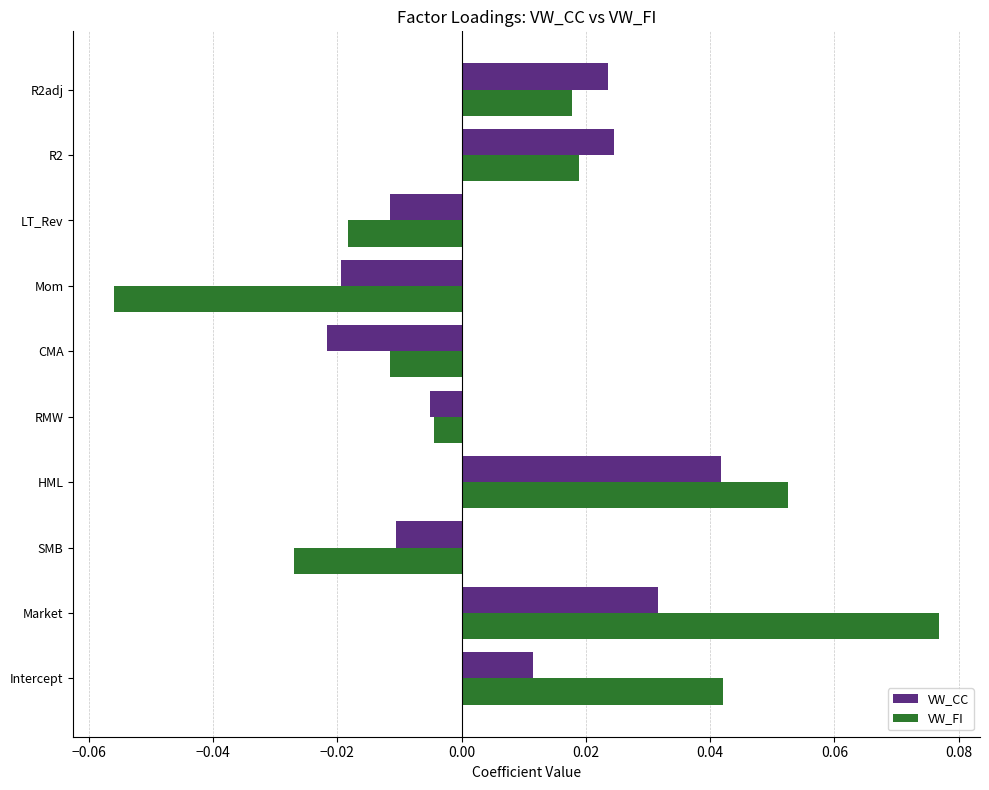

Which label corresponds to the smallest value in the chart?

Mom